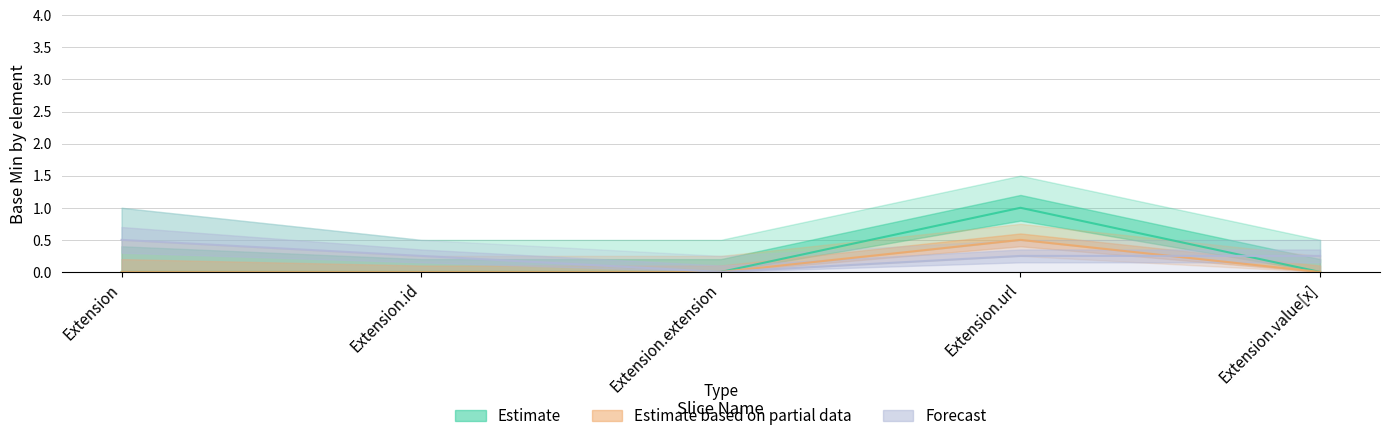

List the labels in order of Estimate based on partial data value, largest first.

Extension.url, Extension, Extension.id, Extension.extension, Extension.value[x]